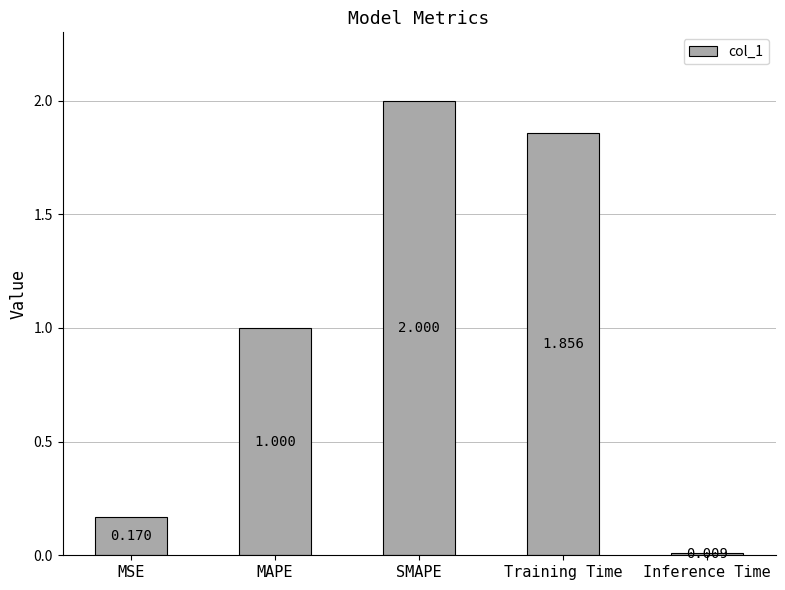

Which label corresponds to the smallest value in the chart?

Inference Time